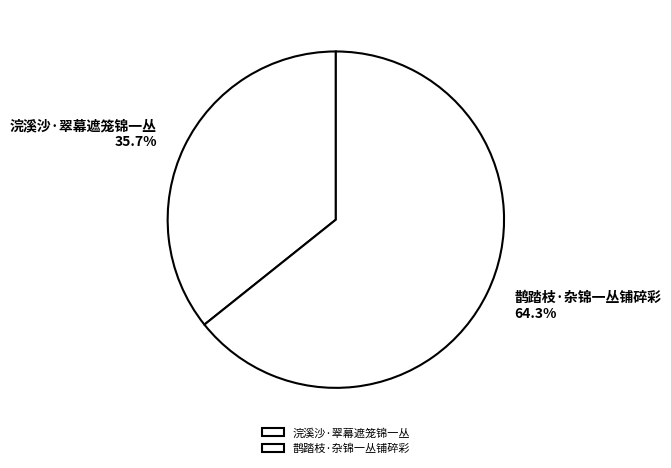

The 浣溪沙·翠幕遮笼锦一丛 slice represents 48% of the pie. True or false?

False